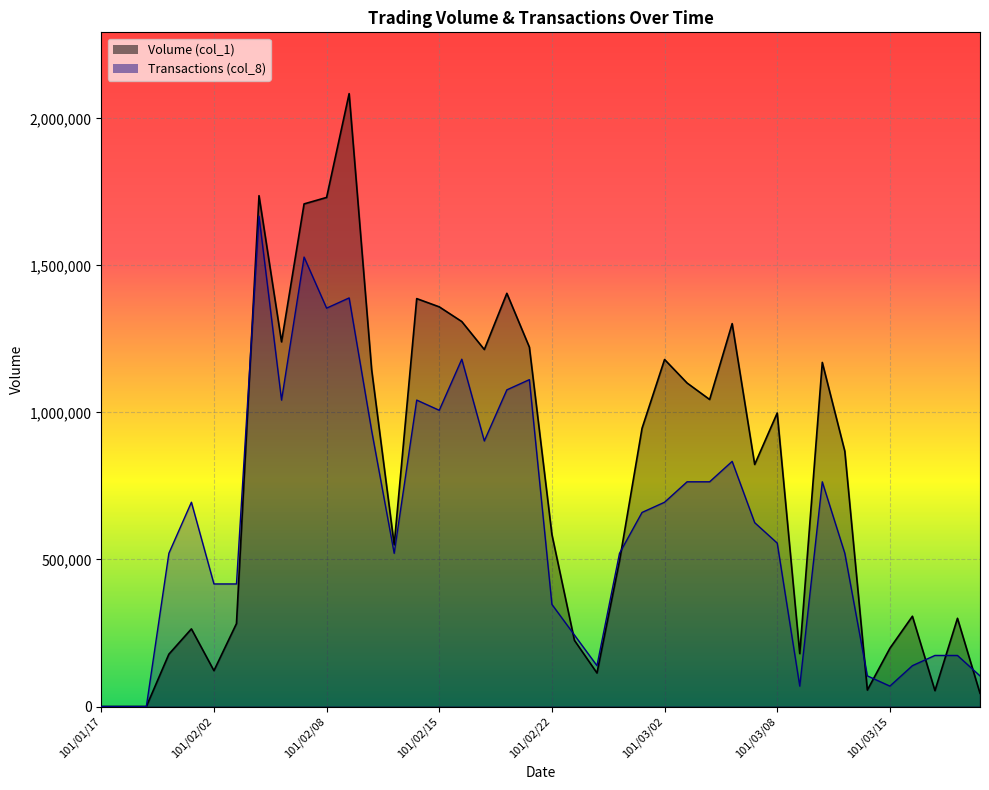

What is the label of the 31st point from the left?

101/03/08